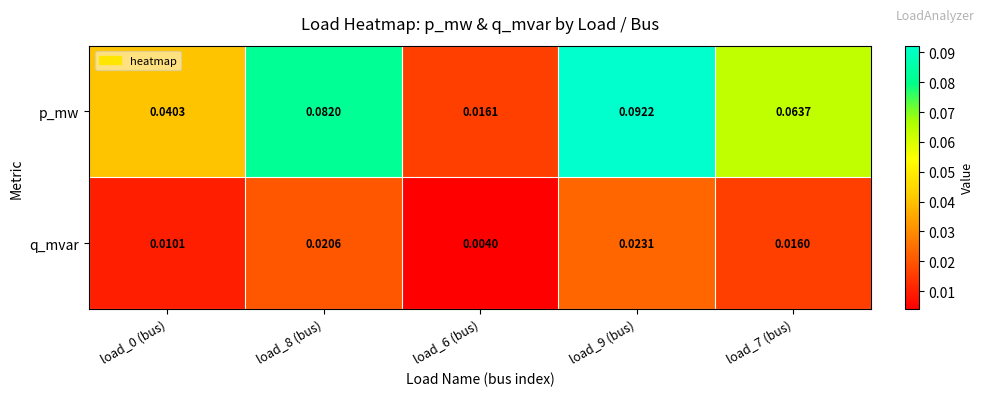

Which series has the widest spread of values?

p_mw